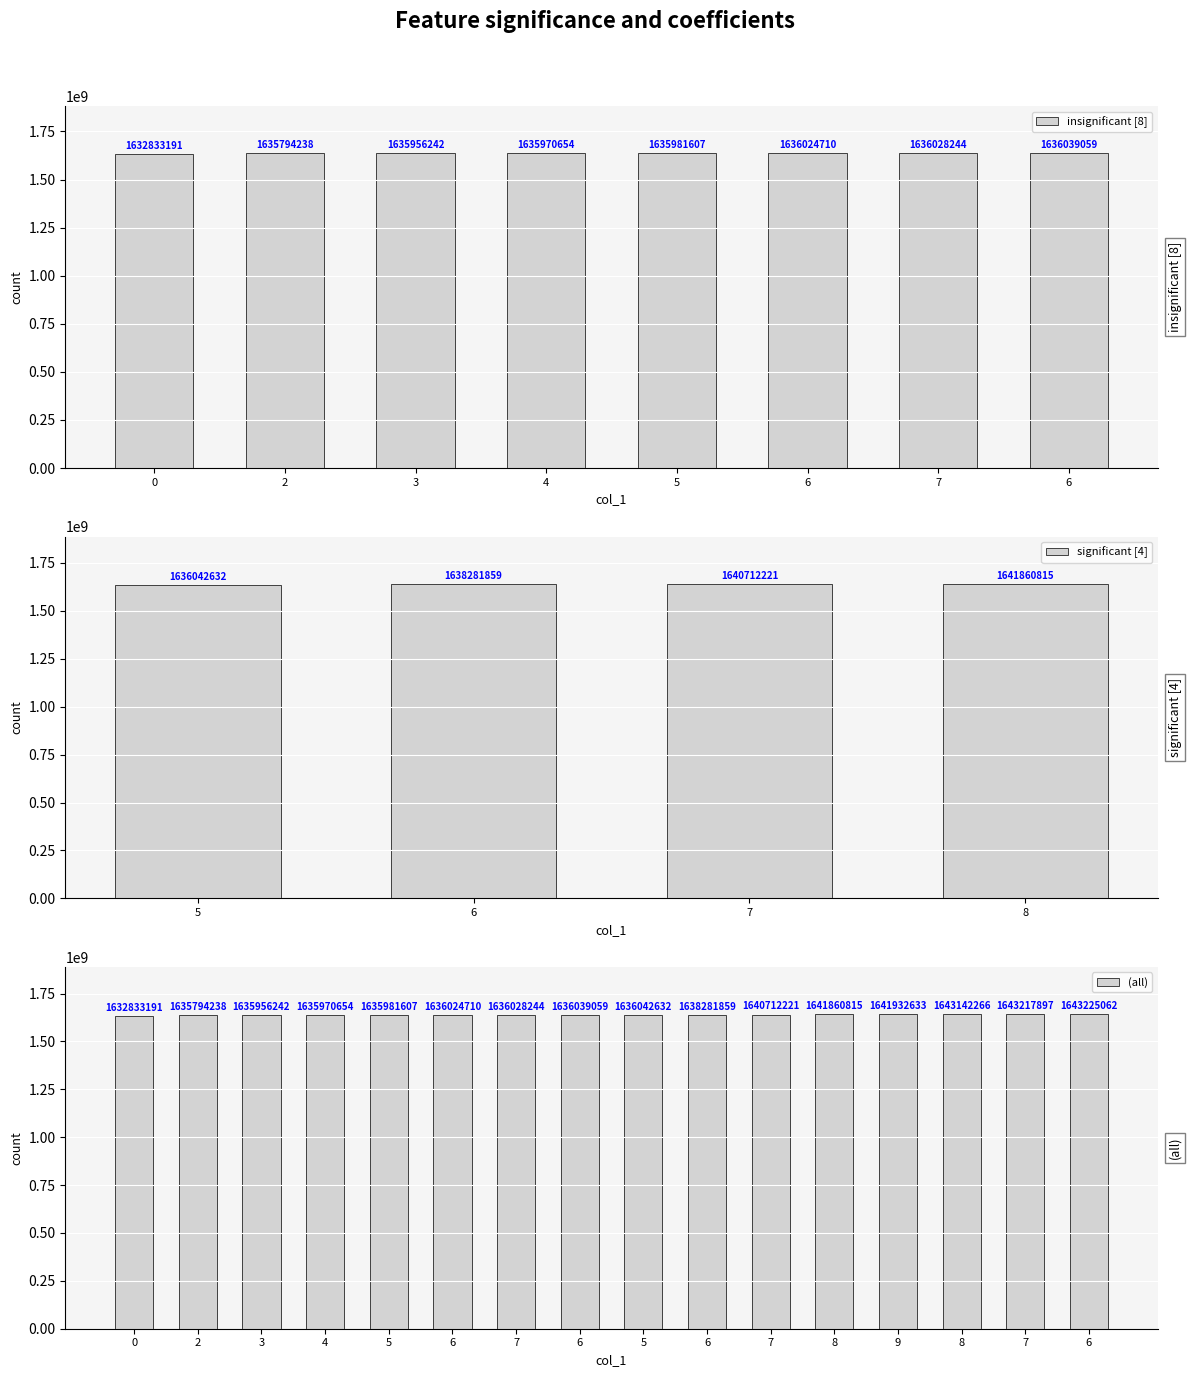

Reading left to right, transcribe all the data shown in this chart.

0=1632833191	2=1635794238	3=1635956242	4=1635970654	5=1635981607	6=1636024710	7=1636028244	6=1636039059	5=1636042632	6=1638281859	7=1640712221	8=1641860815	9=1641932633	8=1643142266	7=1643217897	6=1643225062